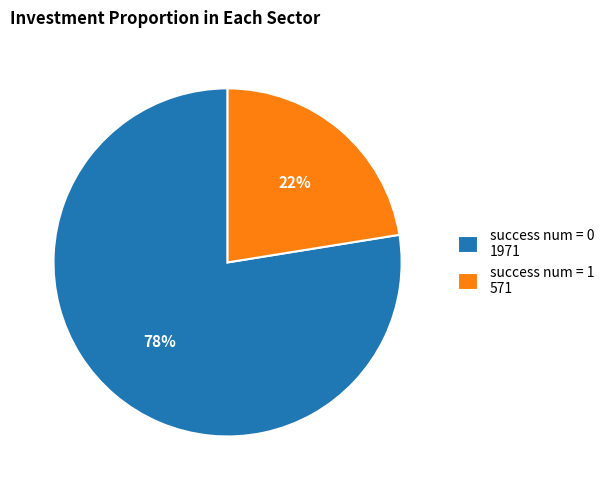

To the nearest percent, what percentage of the pie is success num = 0 1971?

78%